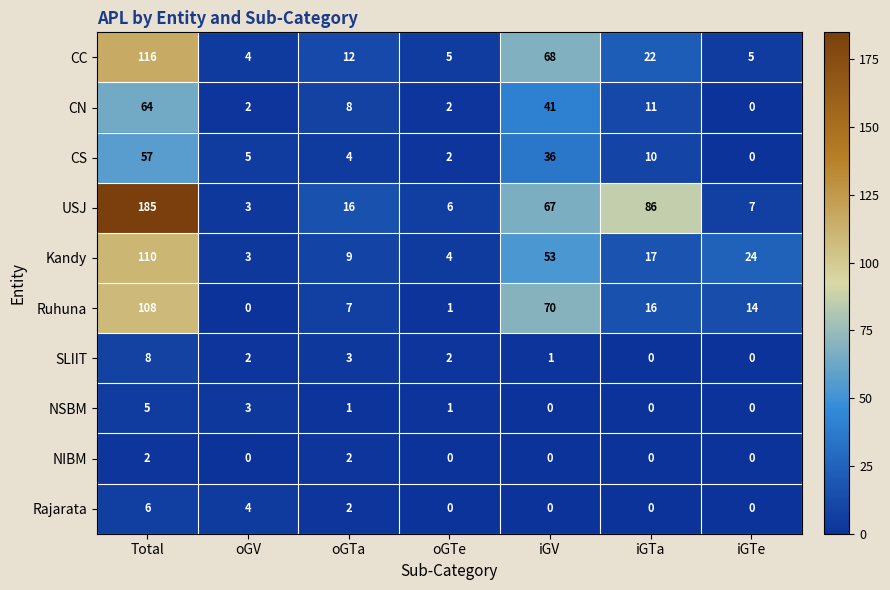

At which category is the sum across all series the highest?

Total